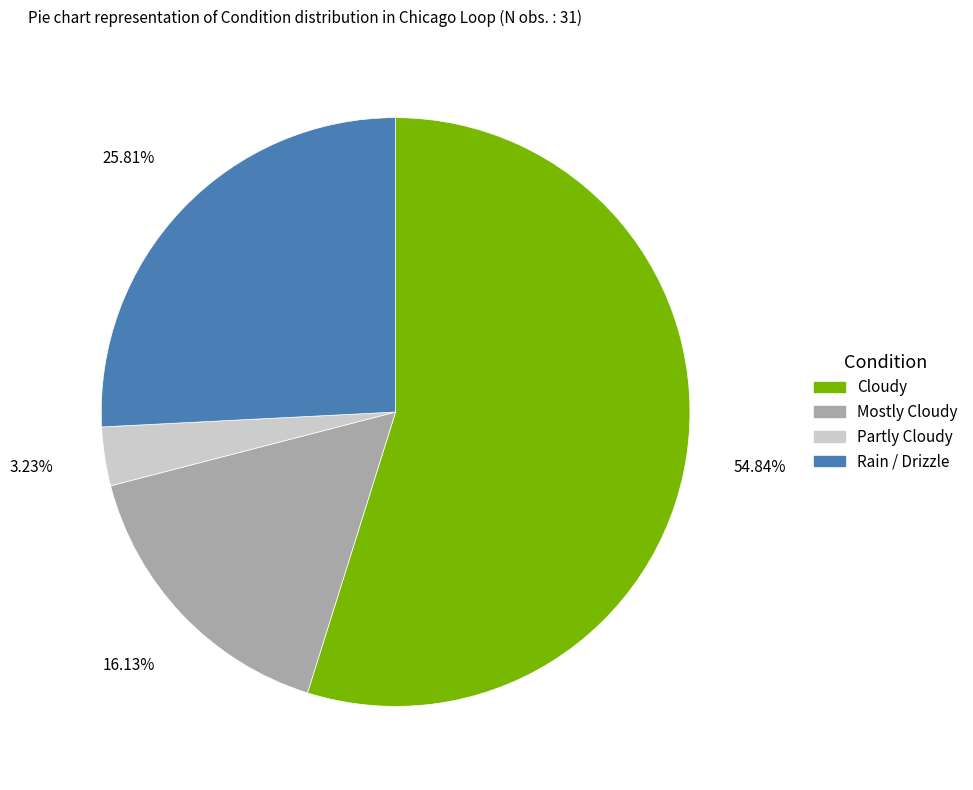

Does any single category account for the majority?

Yes